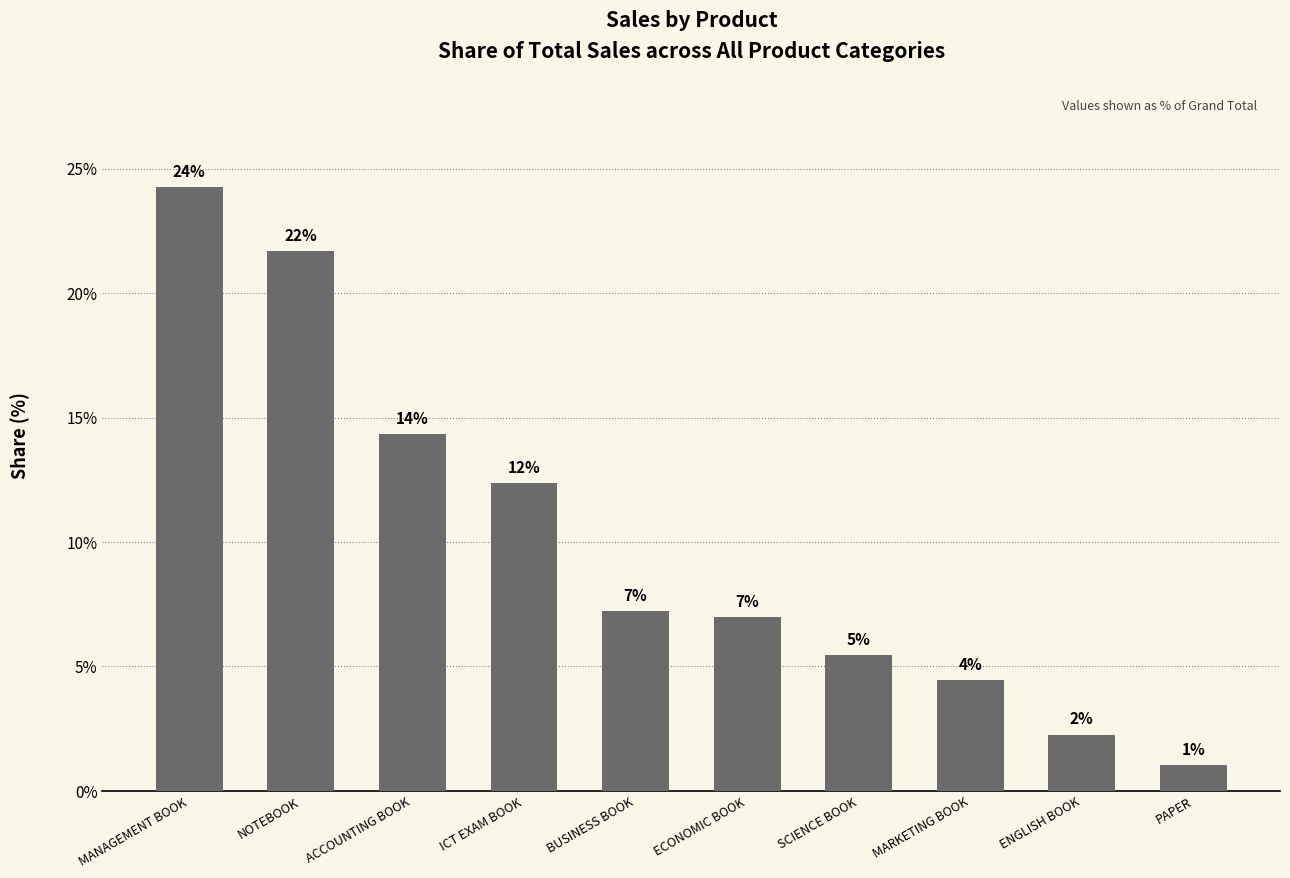

What is the difference between the values at BUSINESS BOOK and ENGLISH BOOK?

5.0